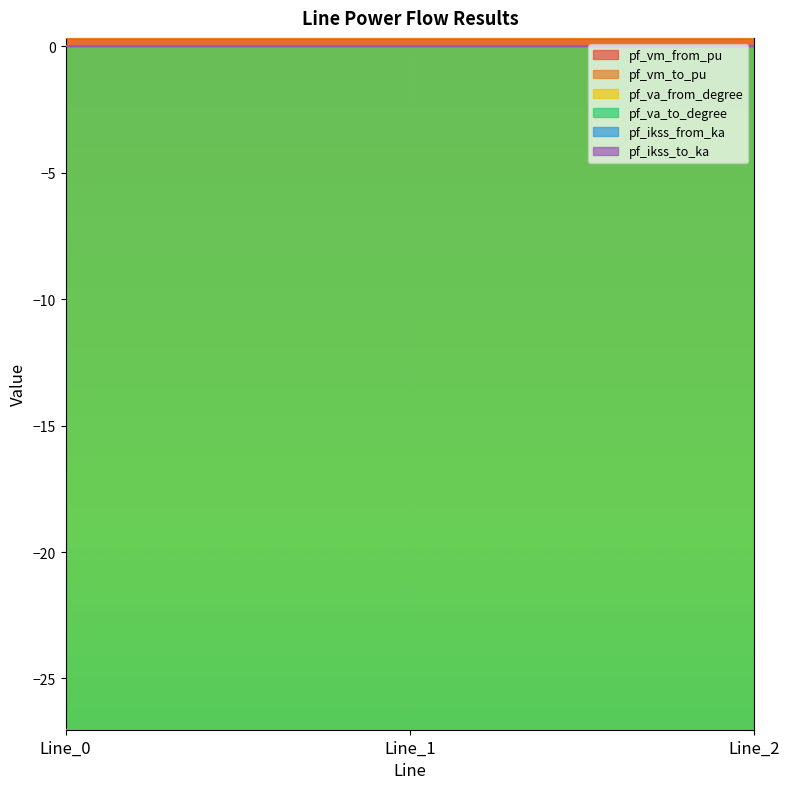

At which category does the chart reach its peak across all series?

Line_2